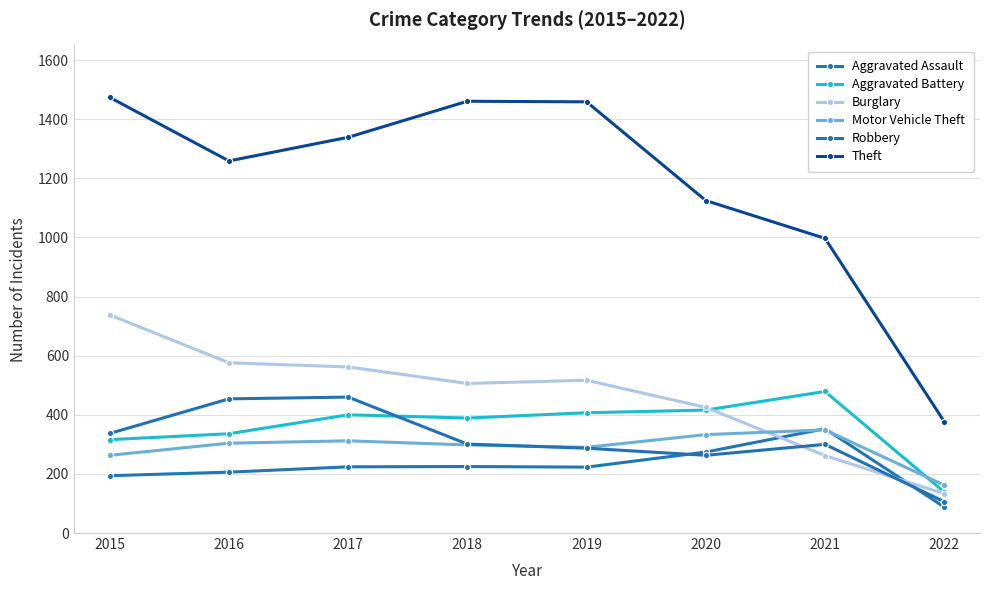

True or false: Aggravated Assault and Motor Vehicle Theft intersect in this chart.

True